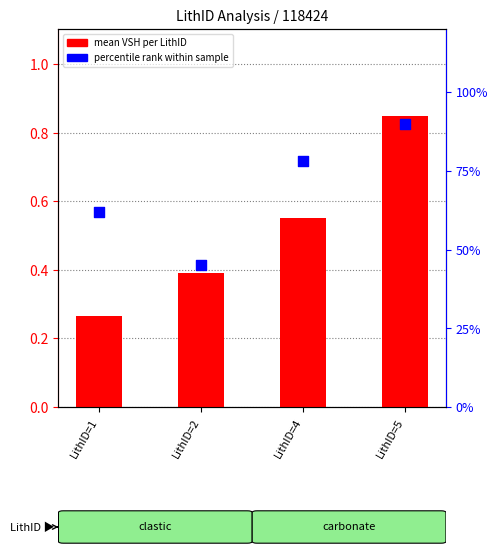

Which series has the widest spread of Y values?

percentile rank within sample